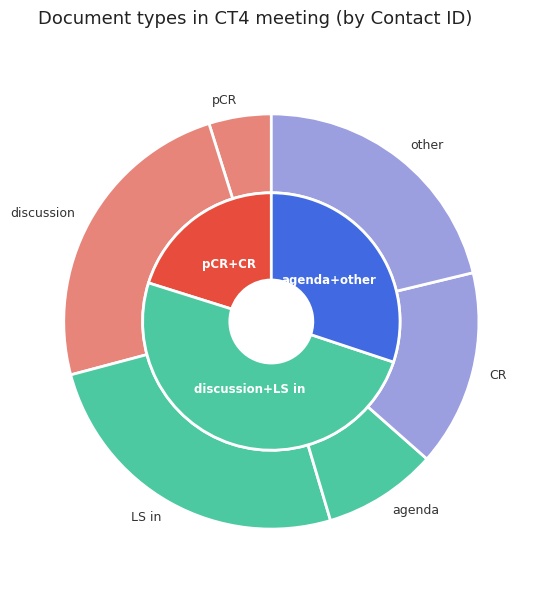

What is the largest slice in the pie chart?

LS in